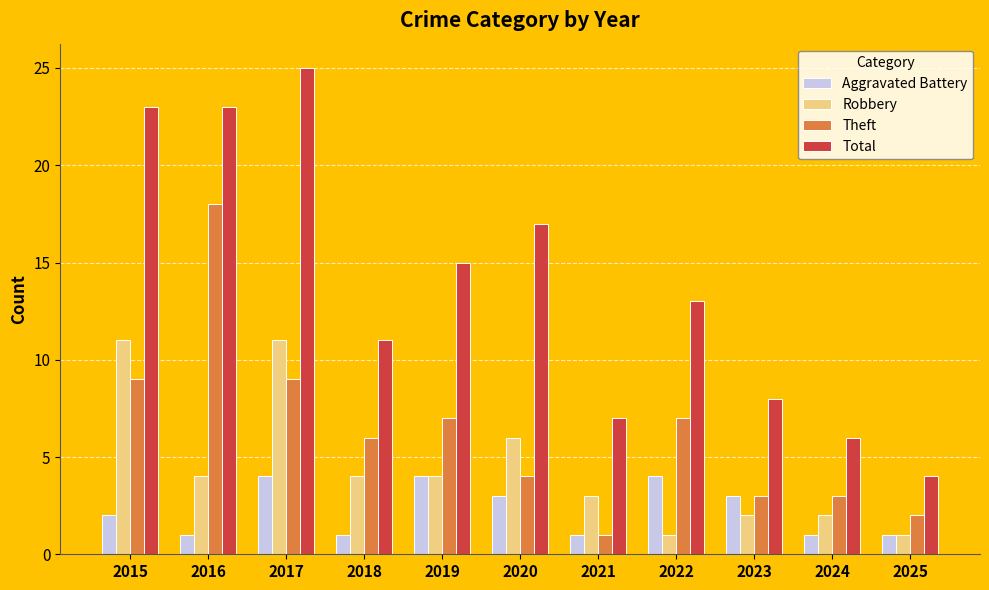

Is the value of Theft at 2024 greater than the value of Aggravated Battery at 2015?

Yes